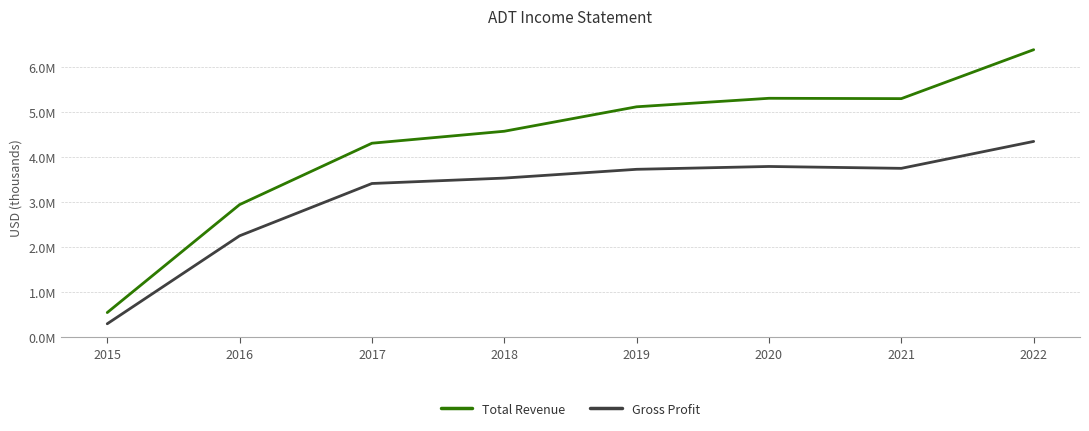

Is this an area chart (filled region under the line)?

No